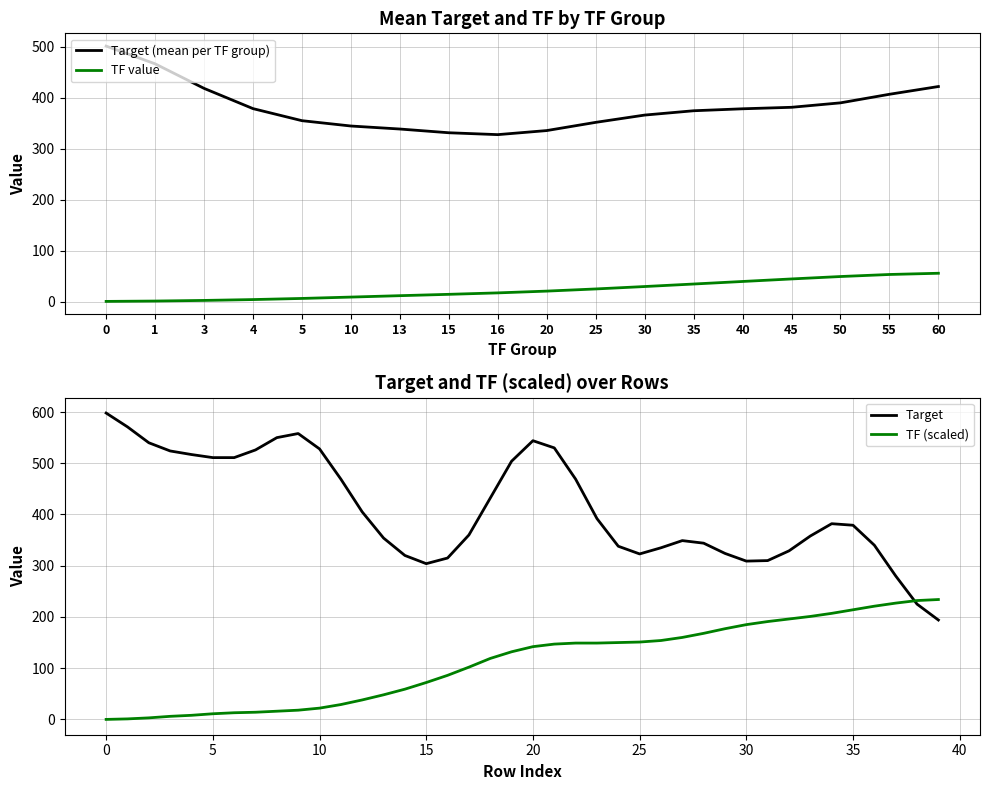

The Target (mean per TF group) series shows 421.7 at 60. True or false?

True